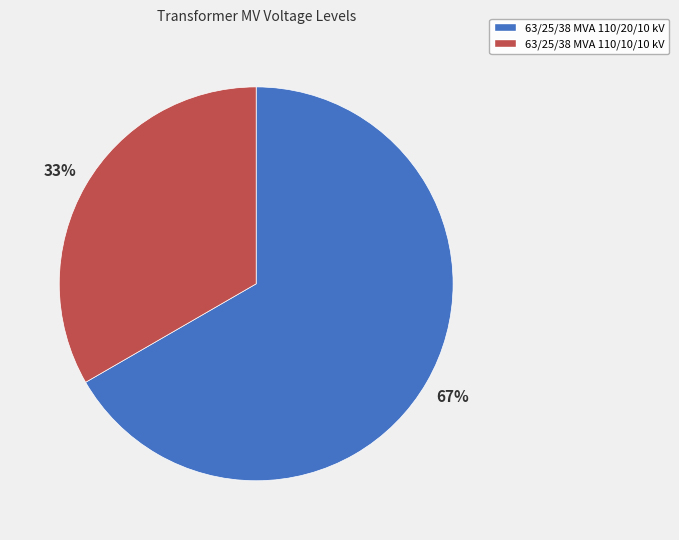

Is there any slice that represents more than half of the pie?

Yes